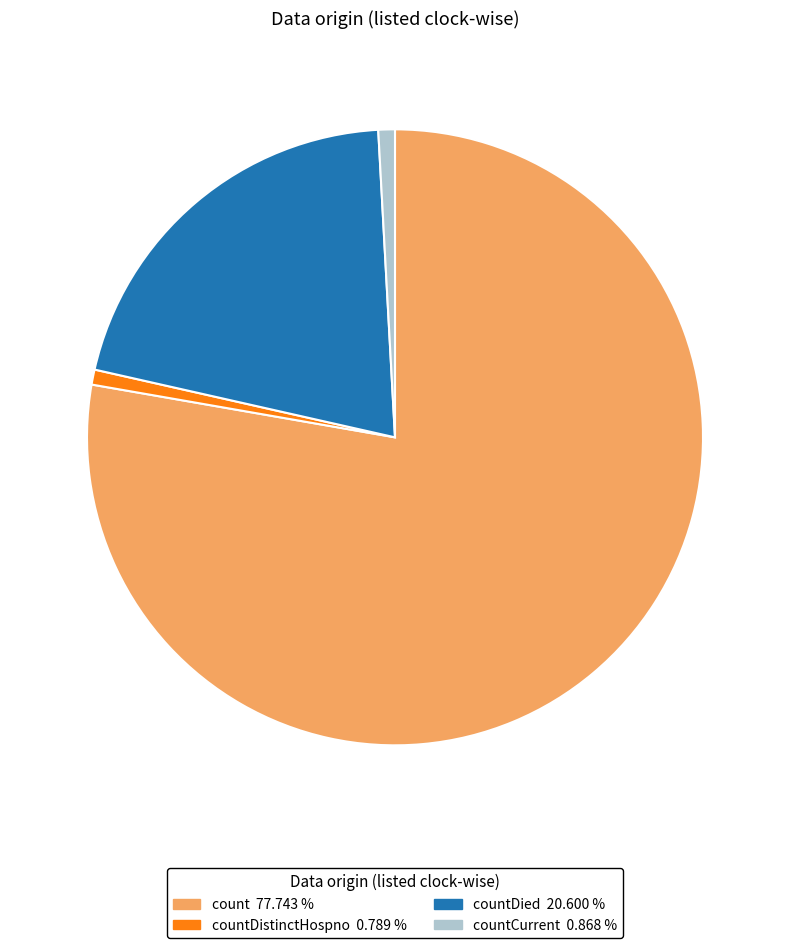

Between count 77.743 % and countCurrent 0.868 %, which is larger?

count 77.743 %